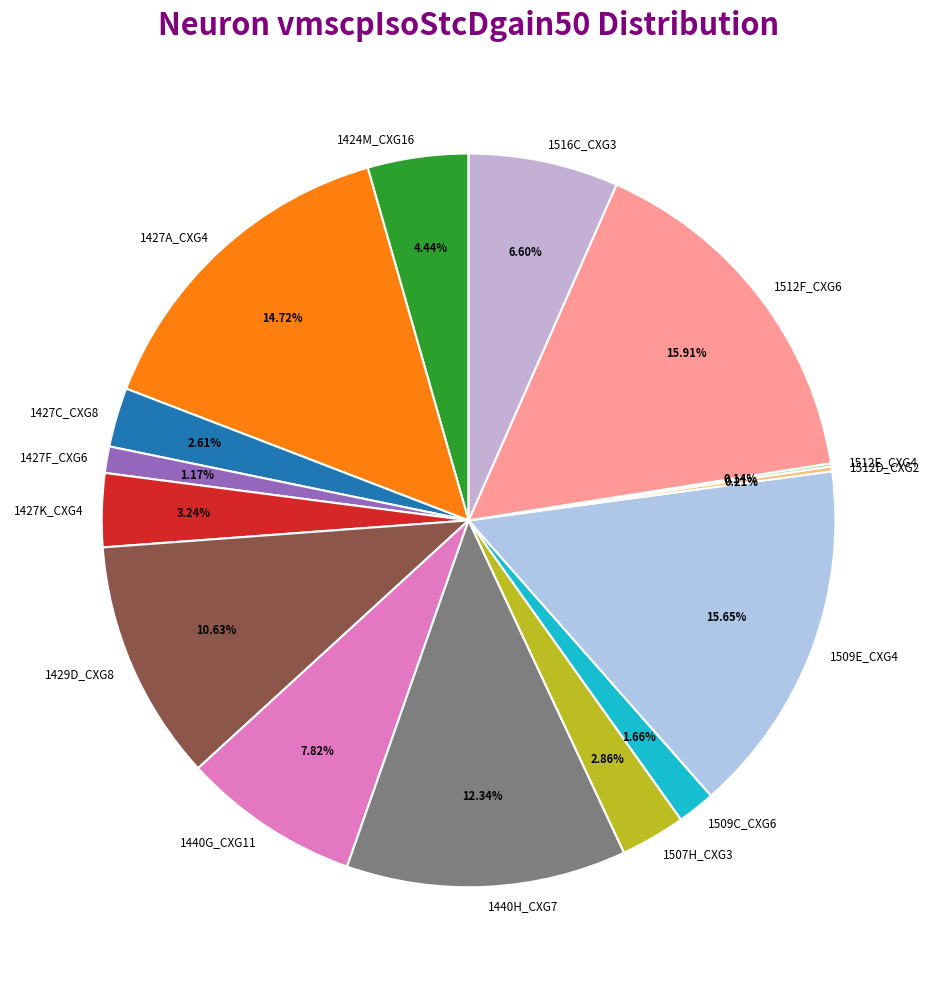

To the nearest percent, what is the combined percentage of 1424M_CXG16 and 1512F_CXG6?

20%